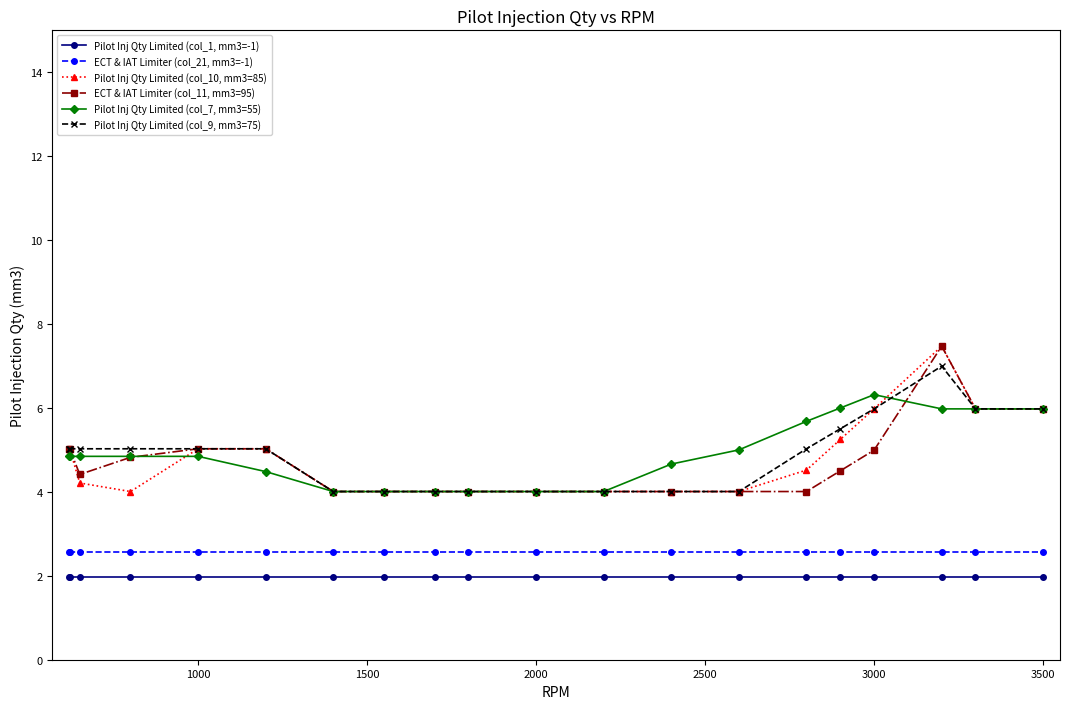

How many data points does each series have?

20